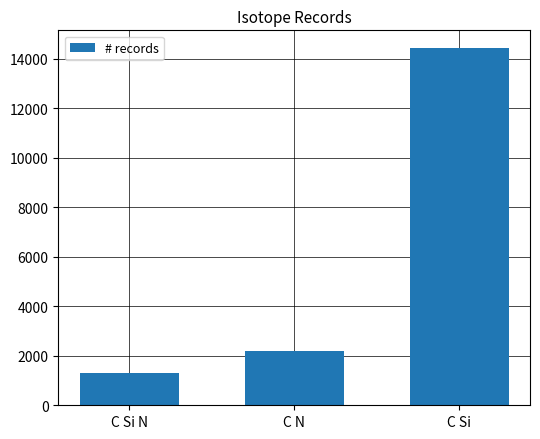

What is the label of the 2nd bar from the right?

C N